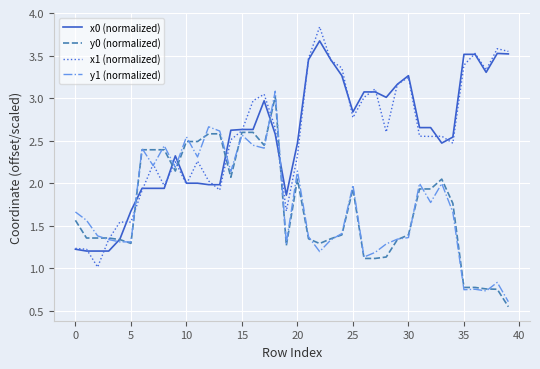

Which series has the largest range (max minus min)?

x1 (normalized)